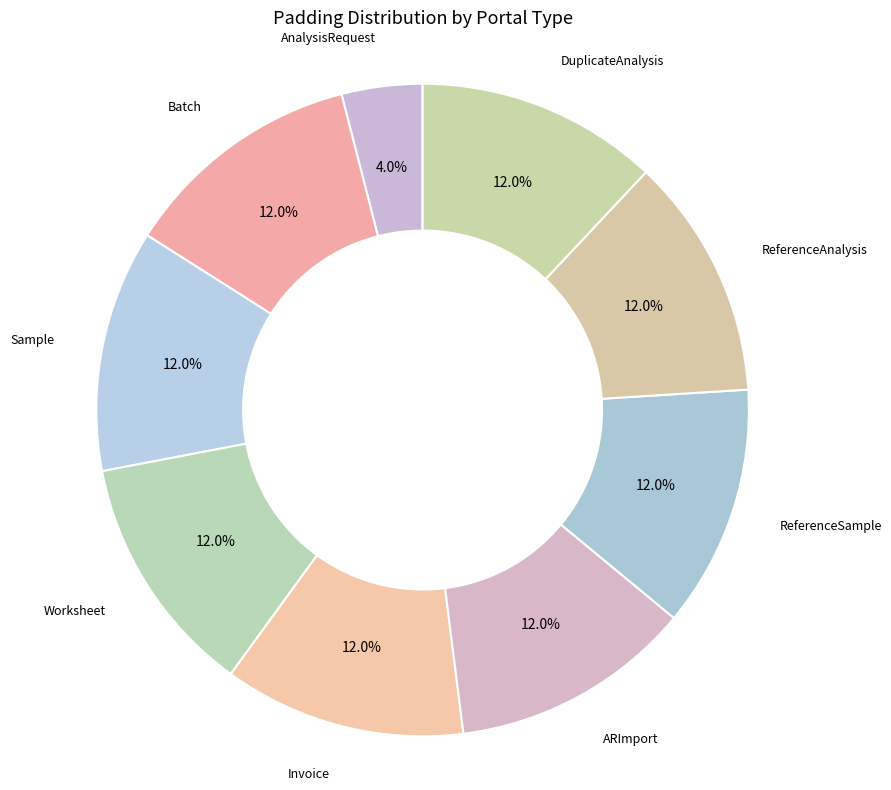

How many segments does this pie chart have?

9